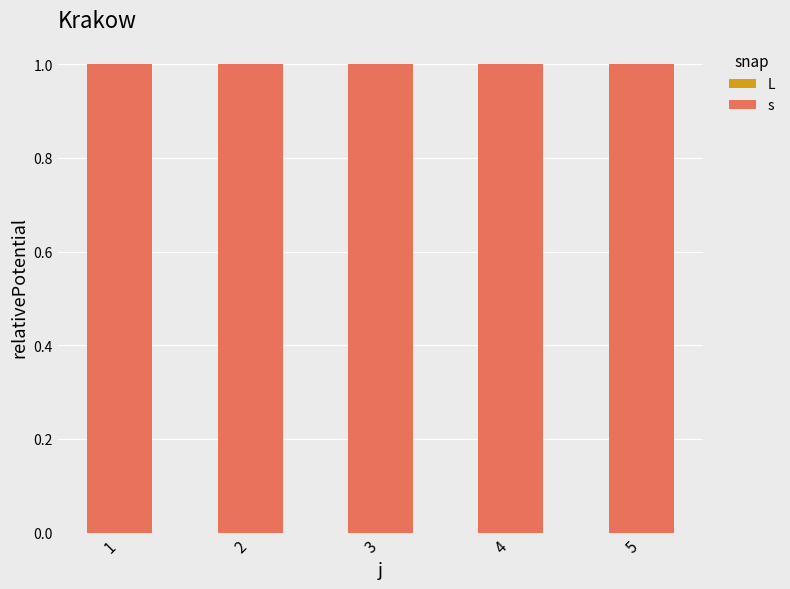

What is the value of the s bar at the 1st from the left?

1